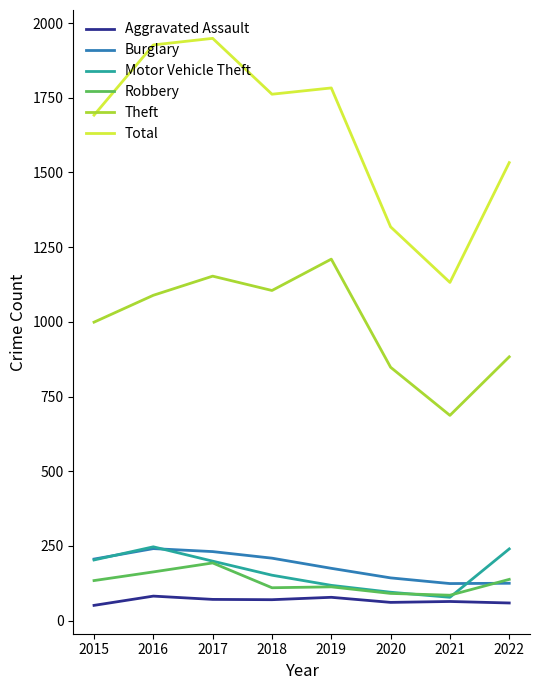

Which series changed the most between 2017 and 2020?

Total